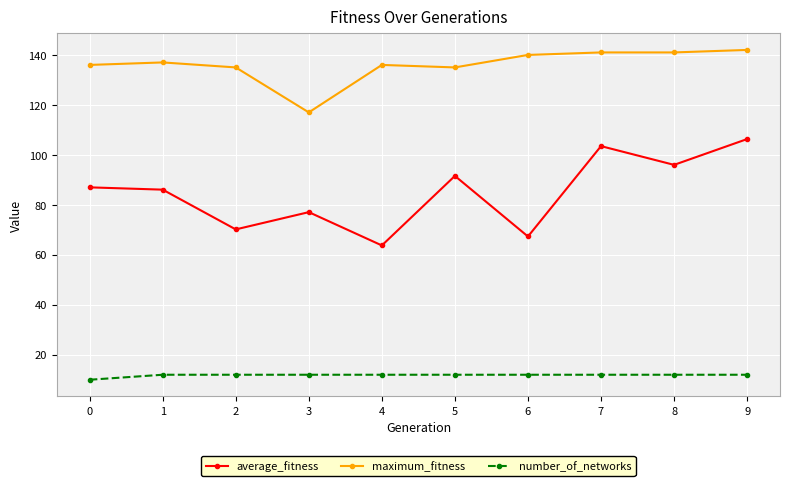

At how many categories does at least one series exceed 101?

10